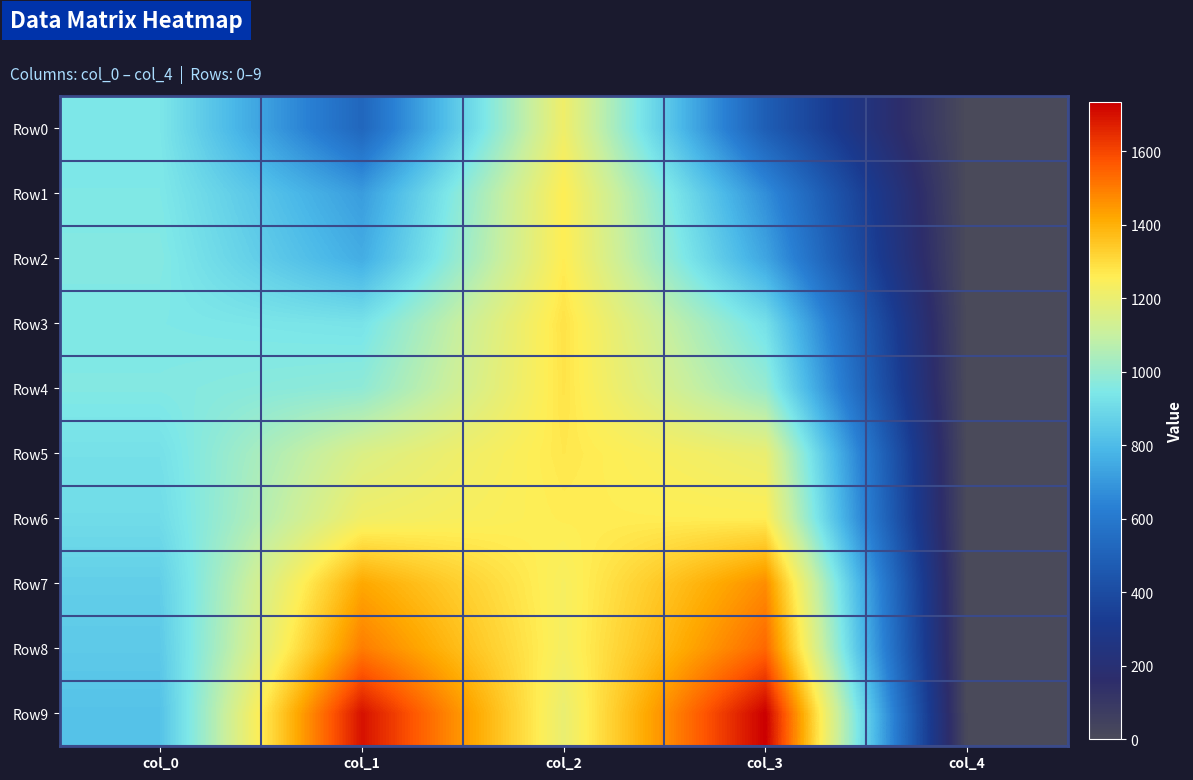

How many data points does each series have?

5